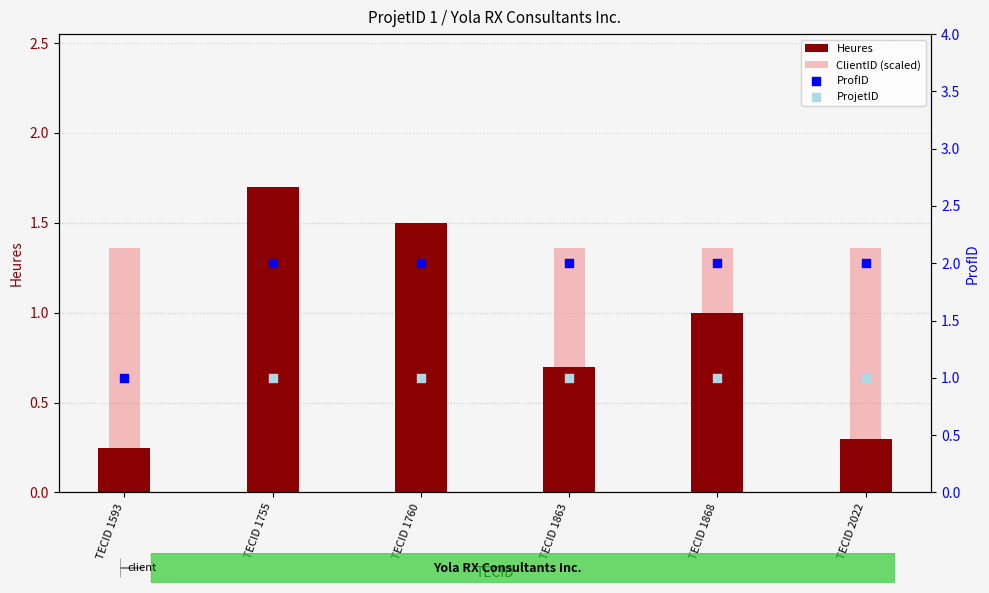

At which category is the sum across all series the highest?

TECID 1755